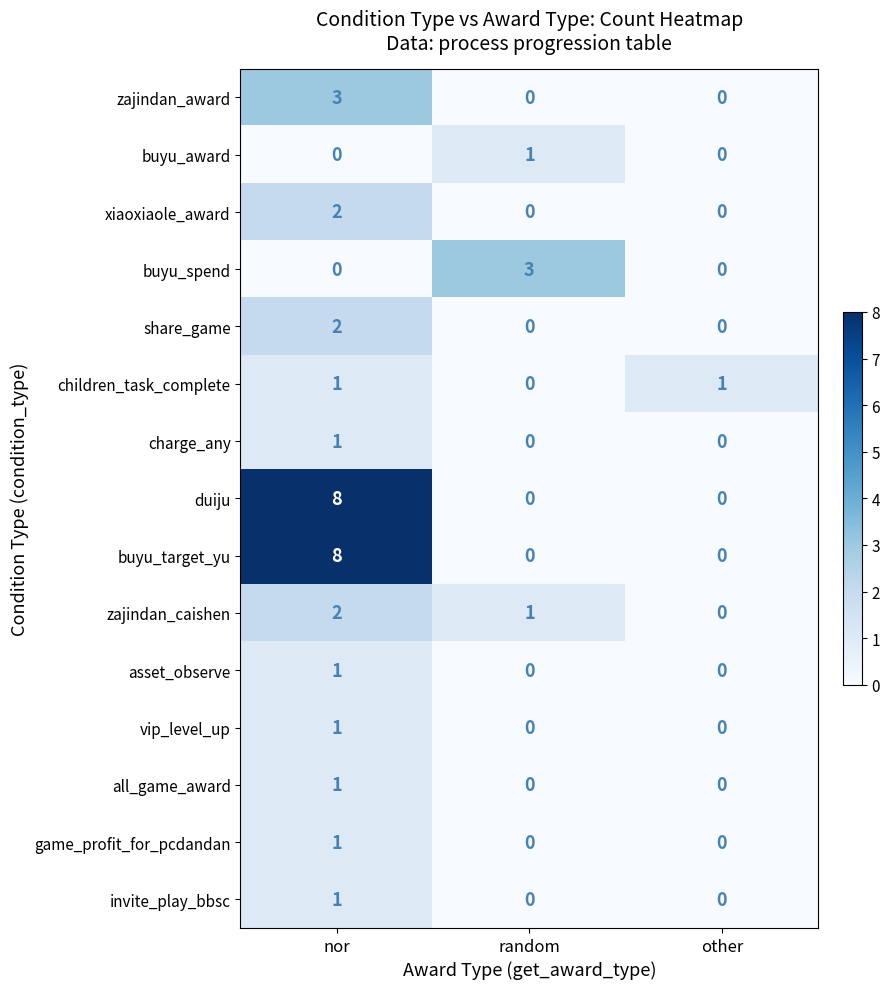

Which category has the highest value in the share_game series?

nor